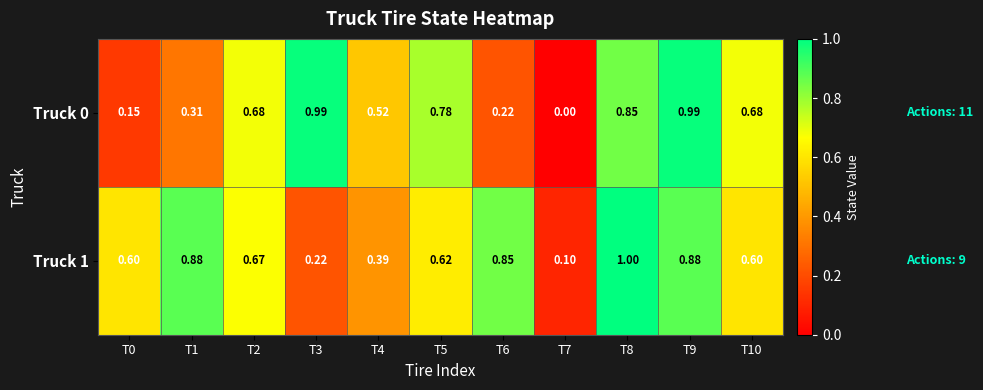

Rank the series by their average value, from lowest to highest.

Truck 0, Truck 1